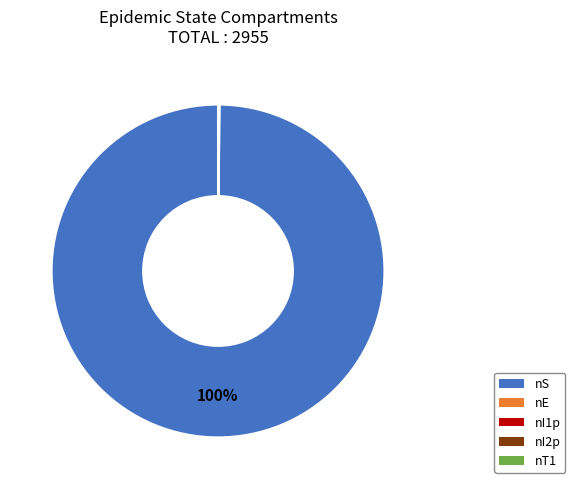

What percentage is the nS slice, to the nearest percent?

100%